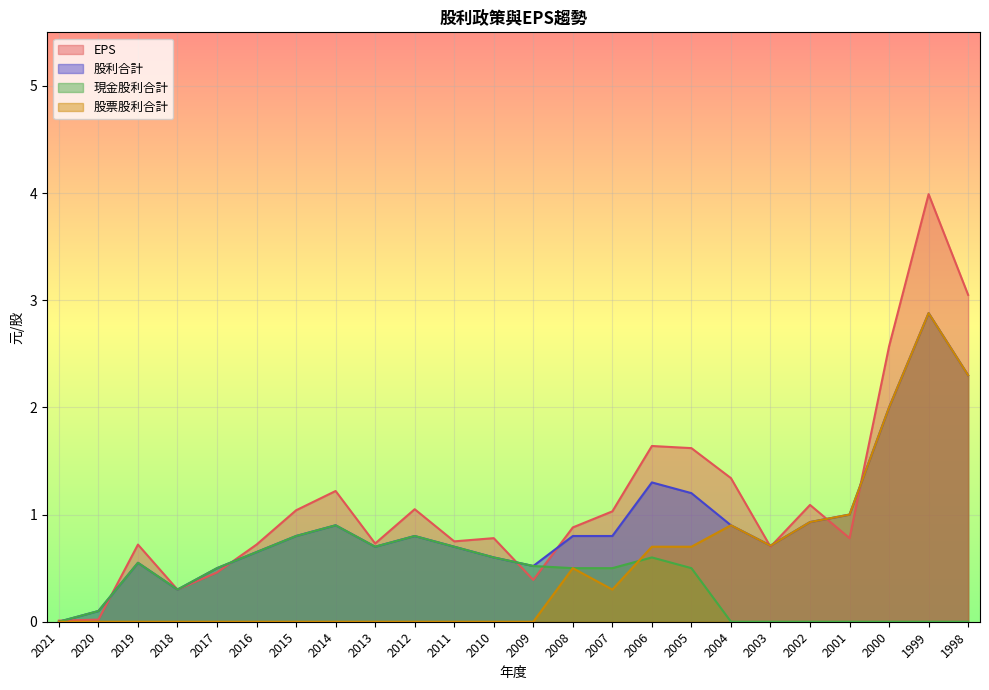

True or false: 股票股利合計 has more than 0 points higher than both neighbors.

True